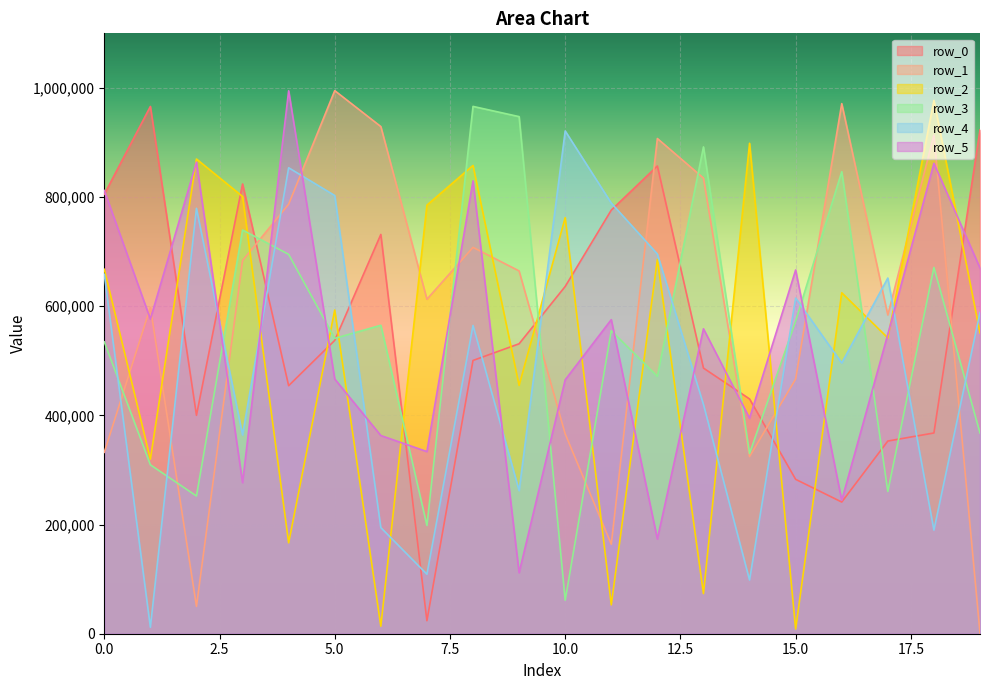

How many interior local valleys does the row_2 series have?

8